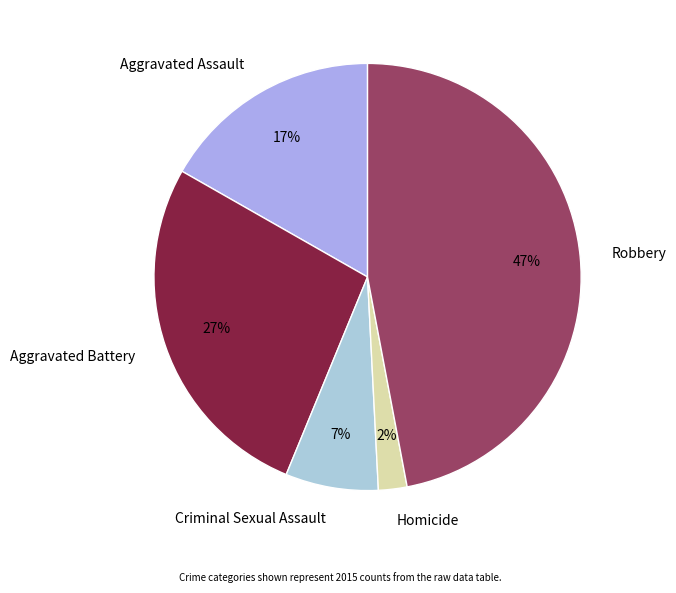

Does Aggravated Assault account for over 50% of the chart?

No